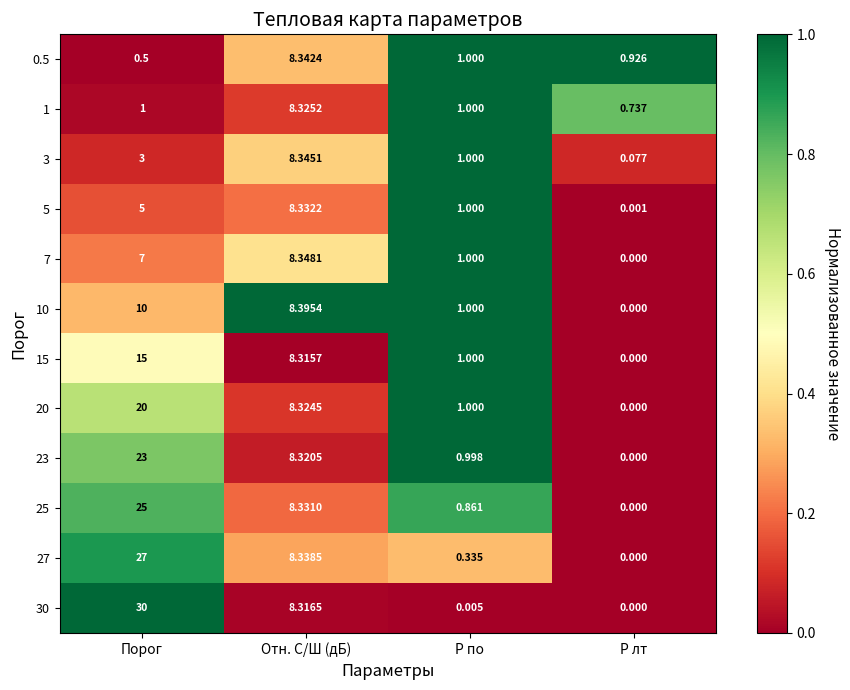

List the series in order of their peak value, highest first.

30, 27, 25, 23, 20, 15, 10, 7, 3, 0.5, 5, 1